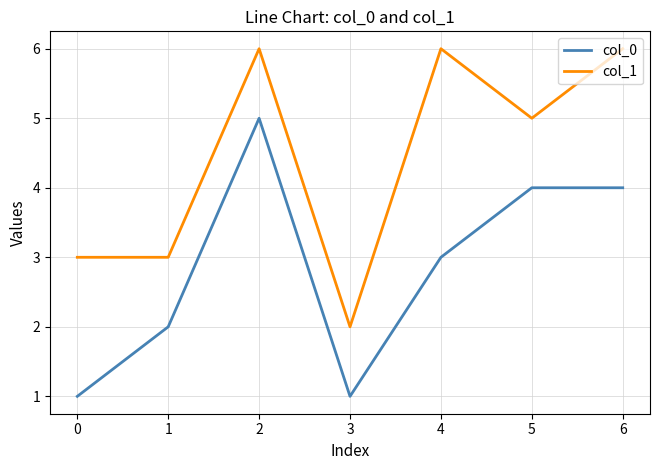

What is the total value across all series at 3?

3